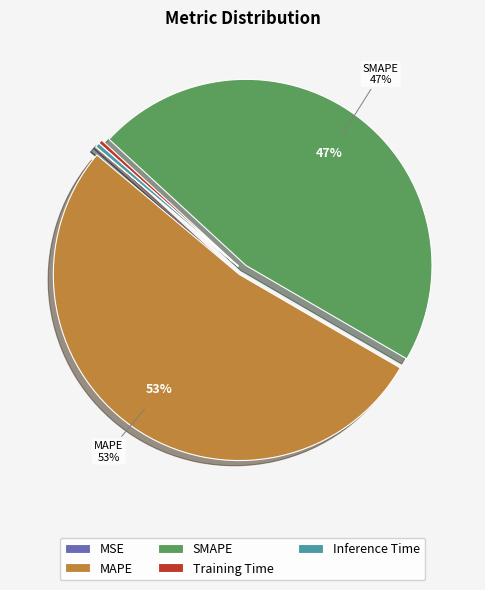

Which category accounts for the majority?

MAPE